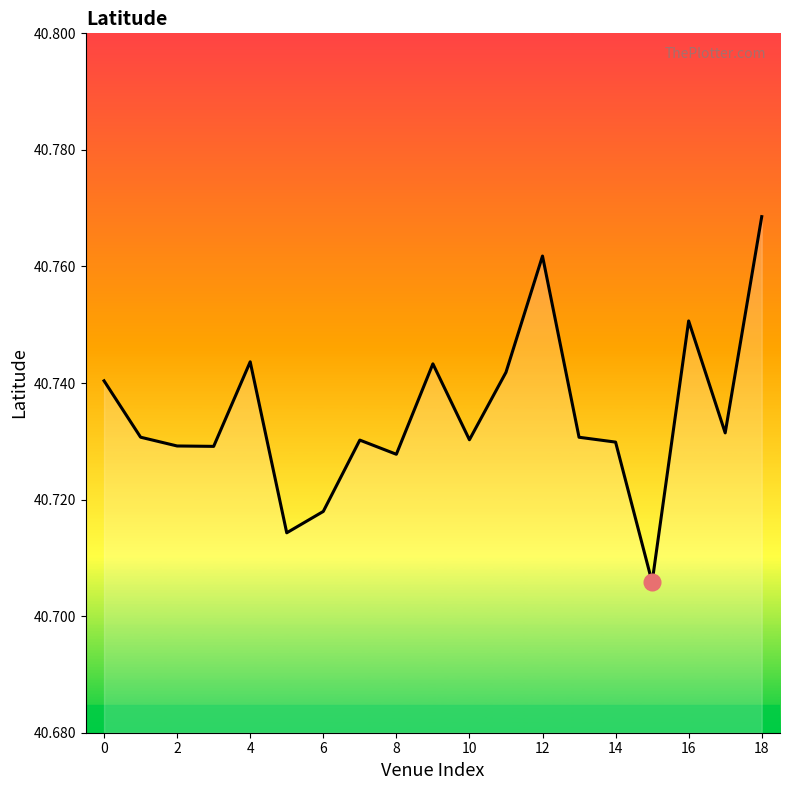

What is the average value?

40.7